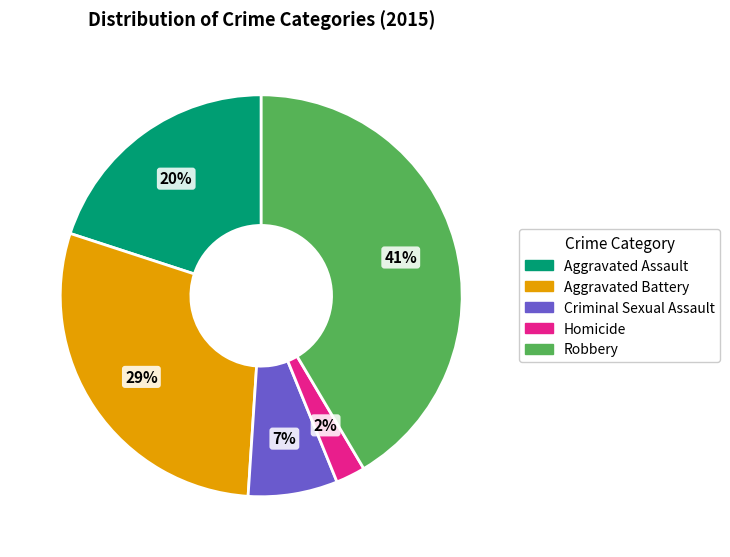

The Aggravated Assault slice represents 20% of the pie. True or false?

True